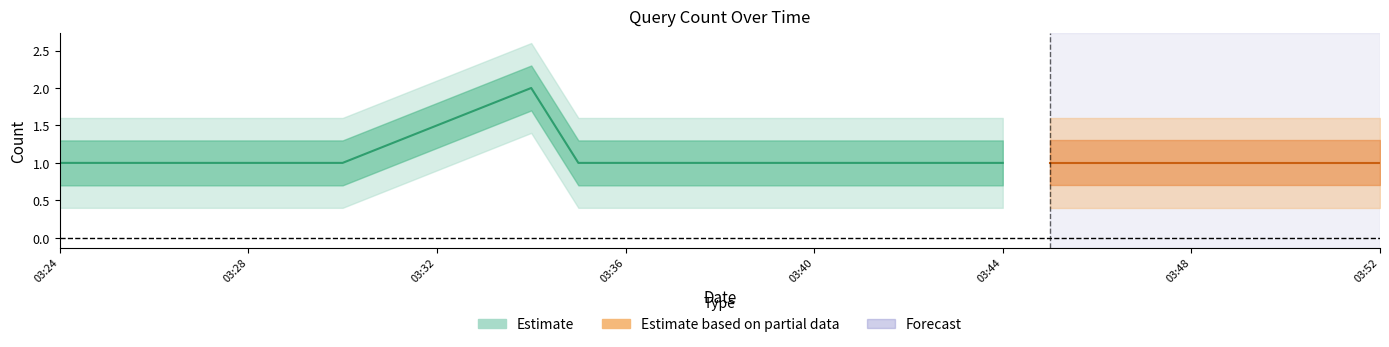

What is the greatest value displayed?

2